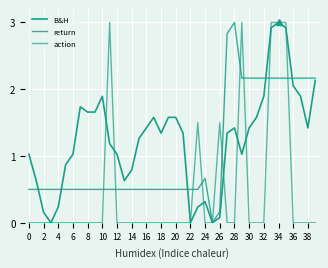

Is this an area chart (filled region under the line)?

No